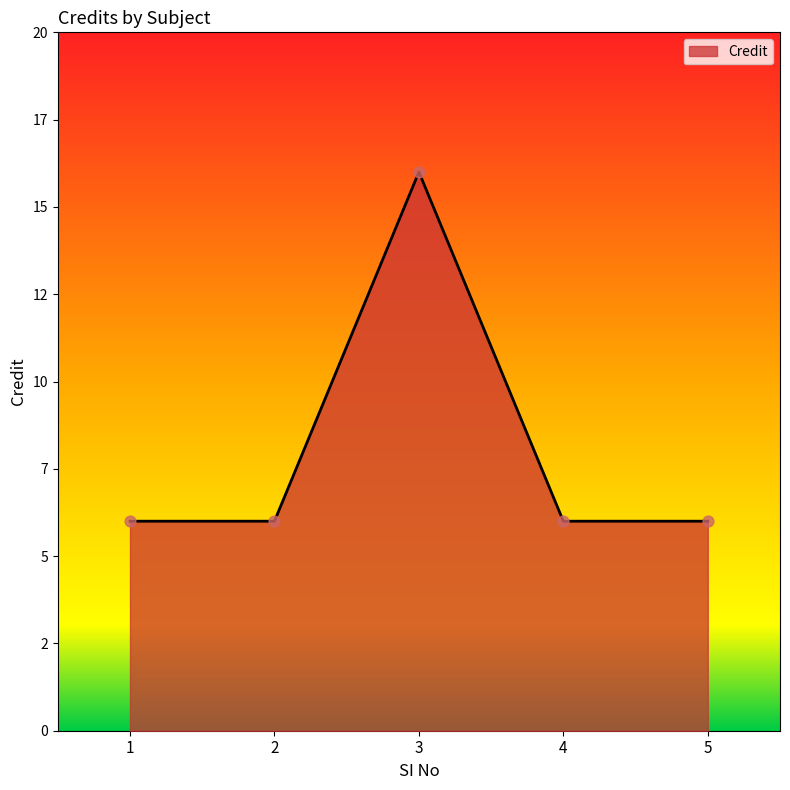

Is this an area chart (filled region under the line)?

Yes